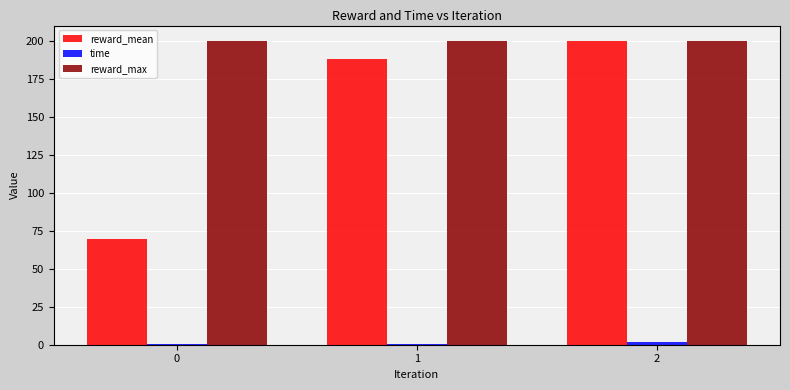

How many categories are shown in the chart?

3